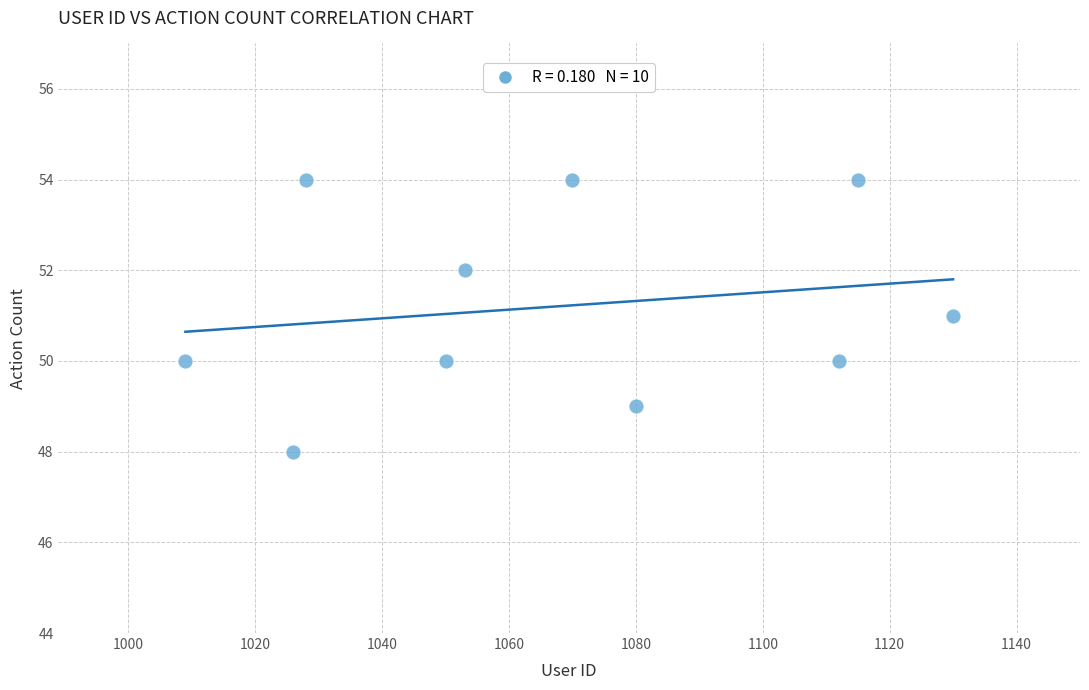

What is the average X value?

1067